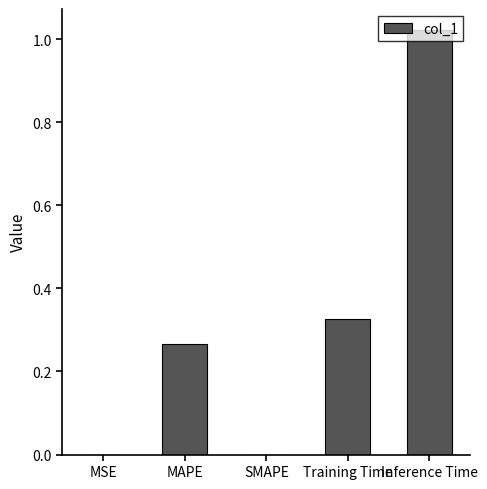

The value at SMAPE is -0.5. True or false?

False